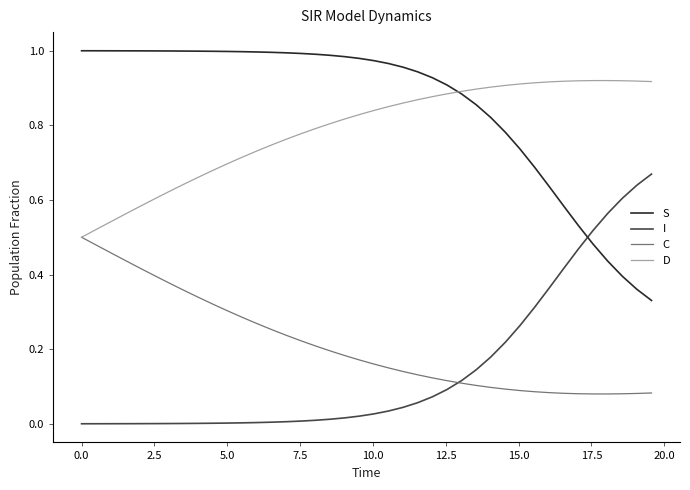

Does the chart display data point markers on the line(s)?

No